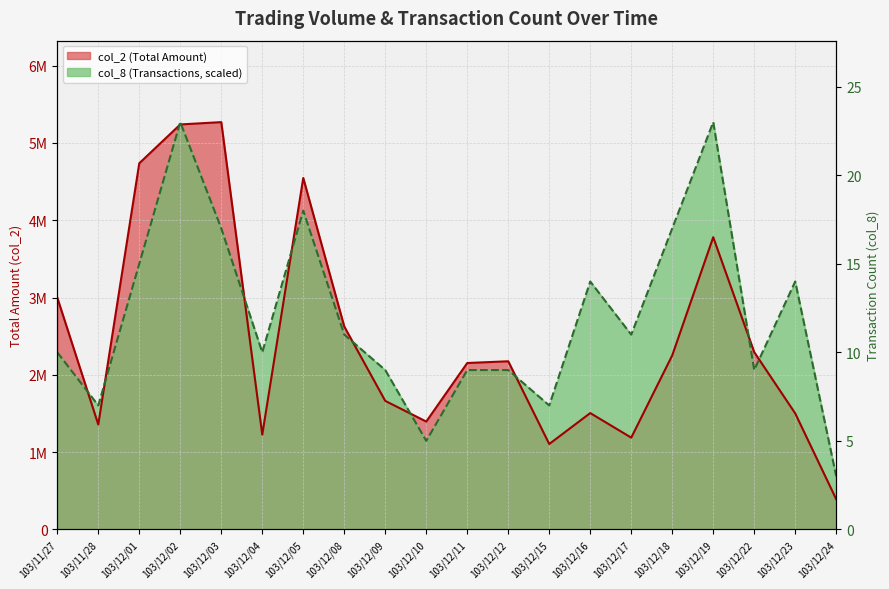

How many values in the col_8 series exceed 2520133?

10